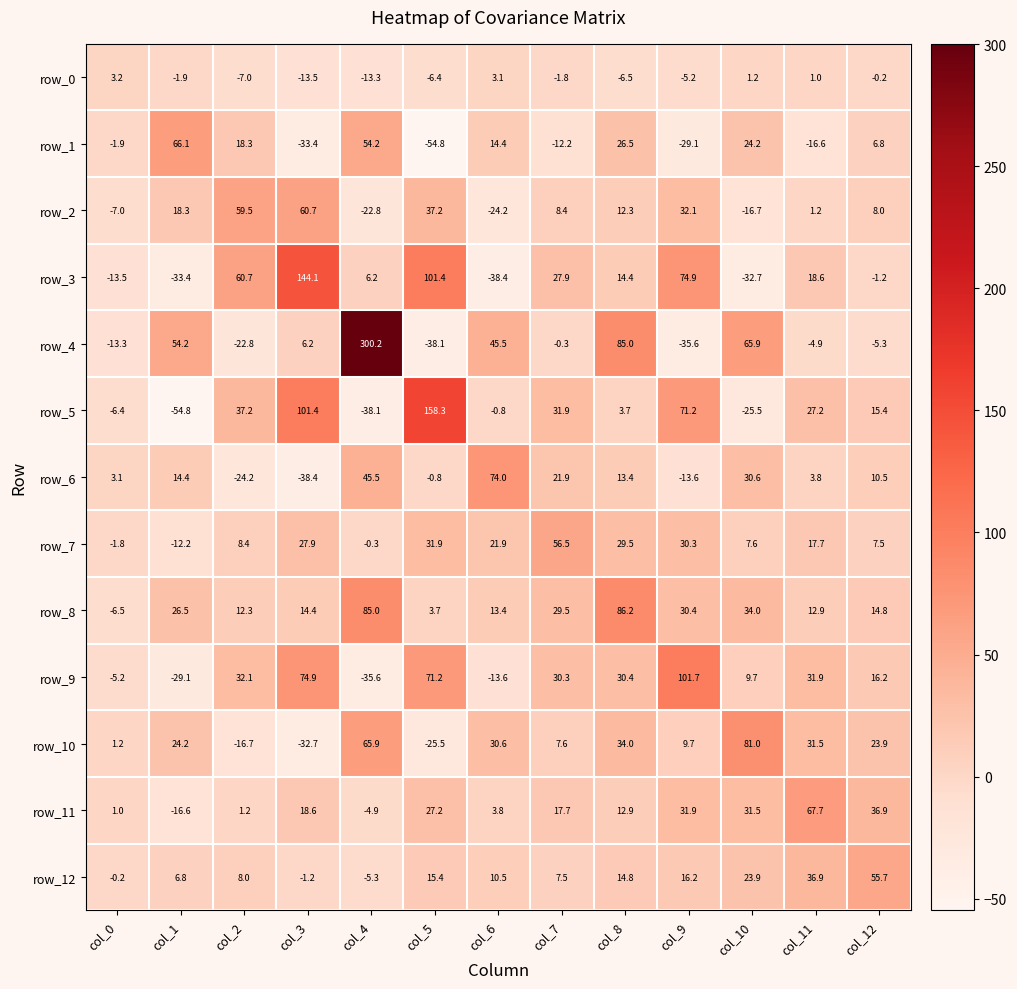

Read the row_4 value at col_12.

-5.3